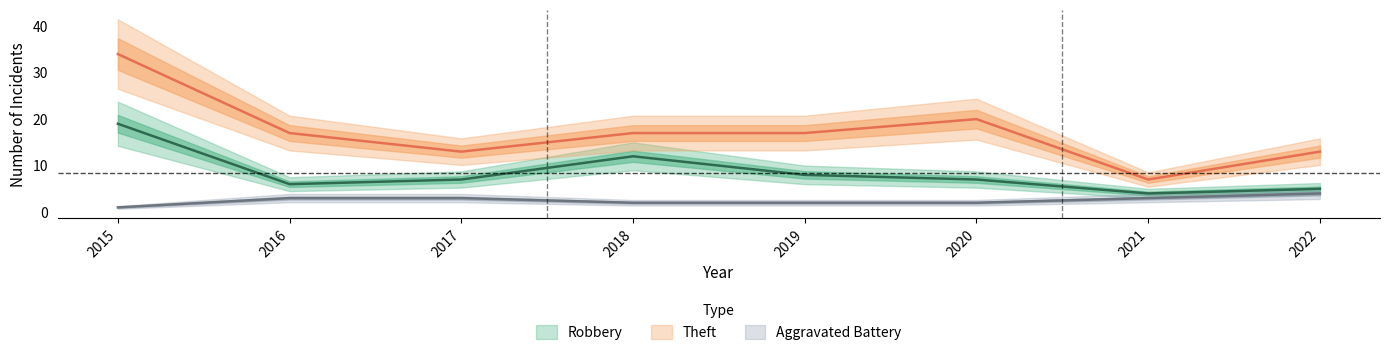

What is the lowest value of the Robbery series?

4